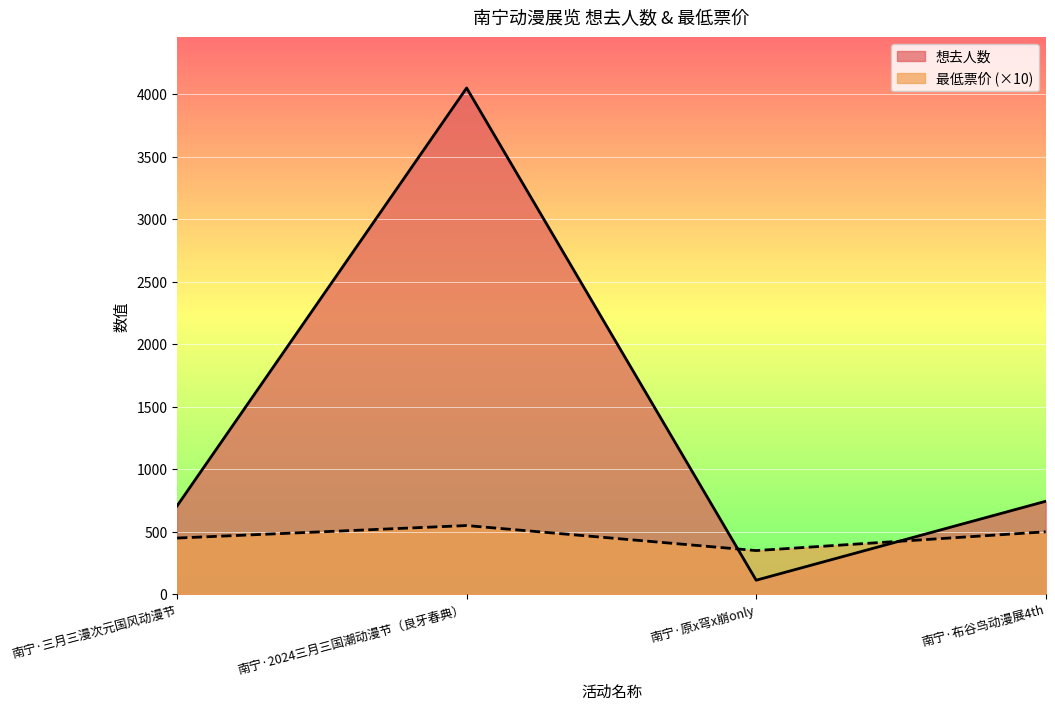

At which label is 最低票价 closest to 450?

南宁·三月三漫次元国风动漫节